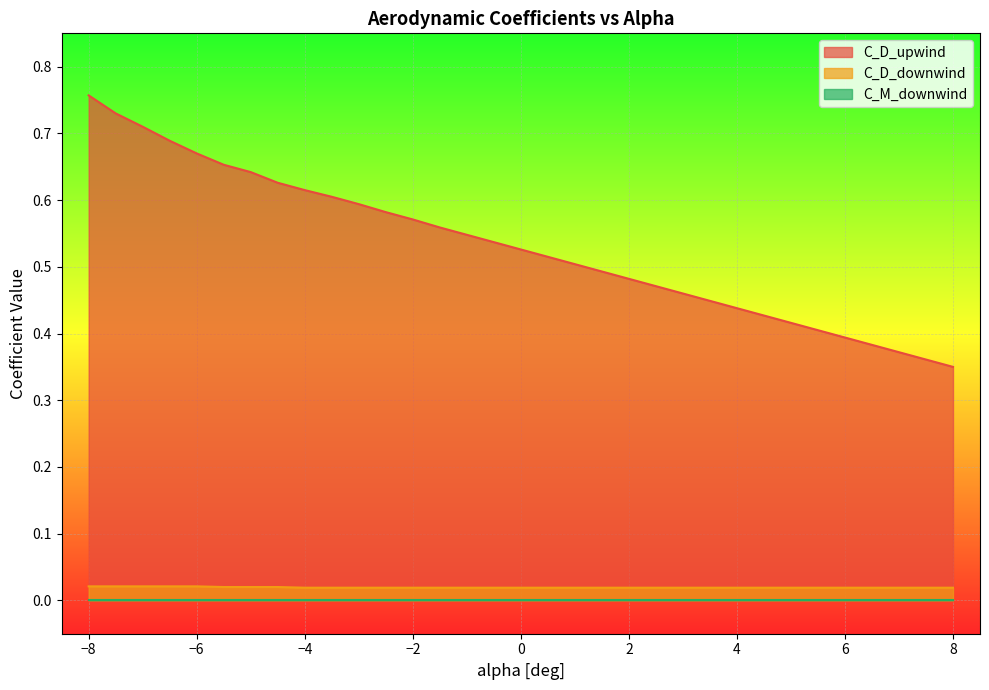

At which label is C_D_downwind closest to 0?

-4